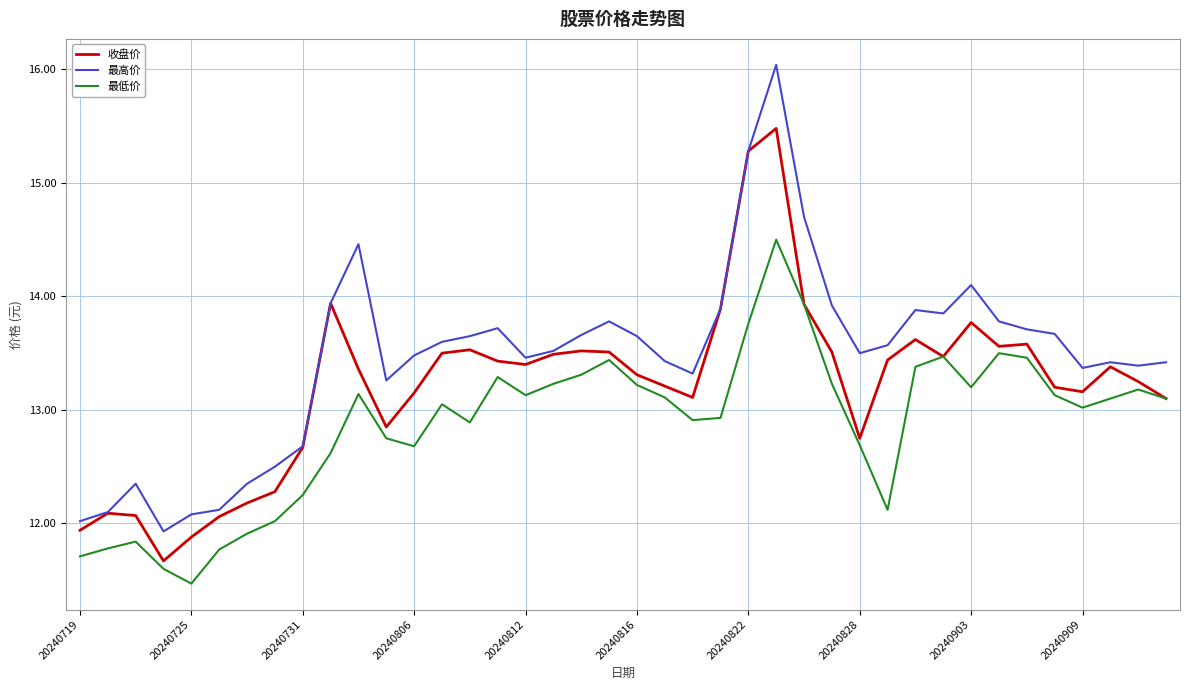

What is the difference between the maximum and minimum values in the 最高价 series?

4.1